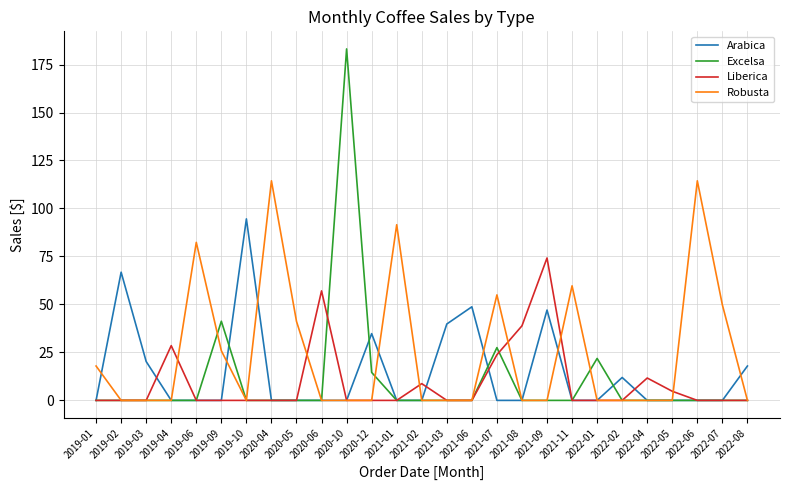

Is the value of Arabica at 2022-05 greater than the value of Excelsa at 2021-07?

No